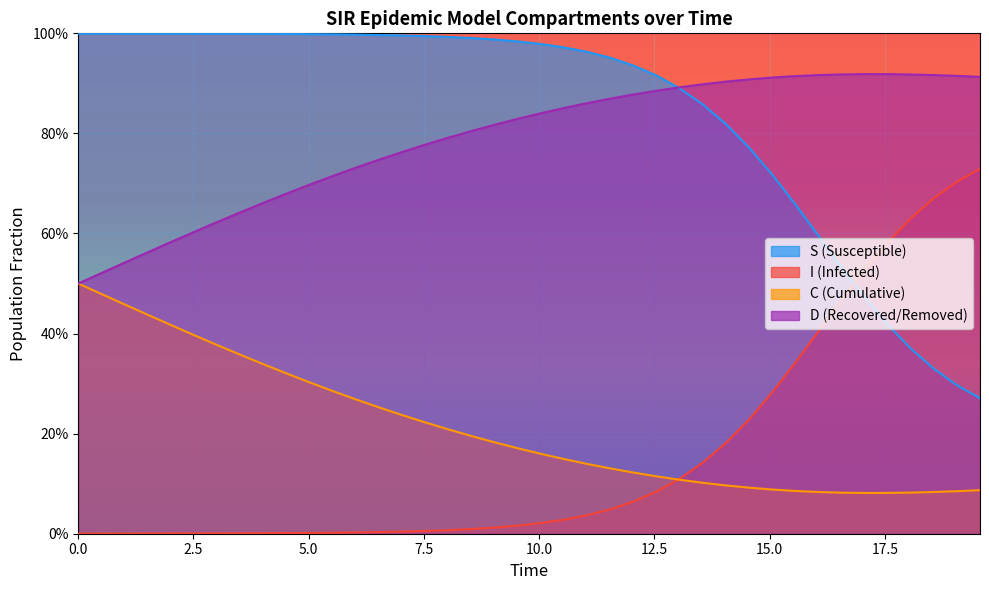

In D, how many points are higher than both neighbors (excluding endpoints)?

1